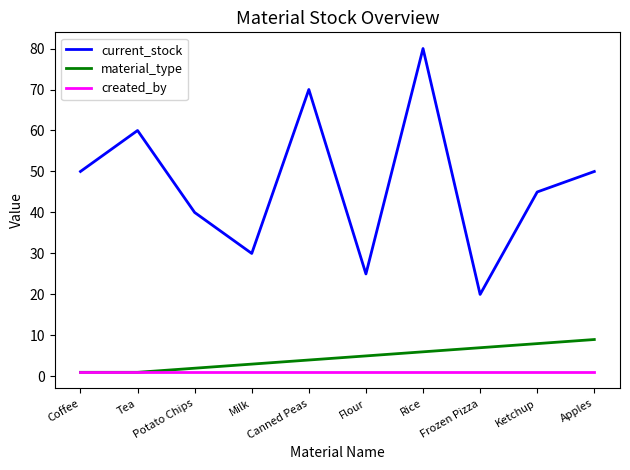

What is the greatest value displayed?

80